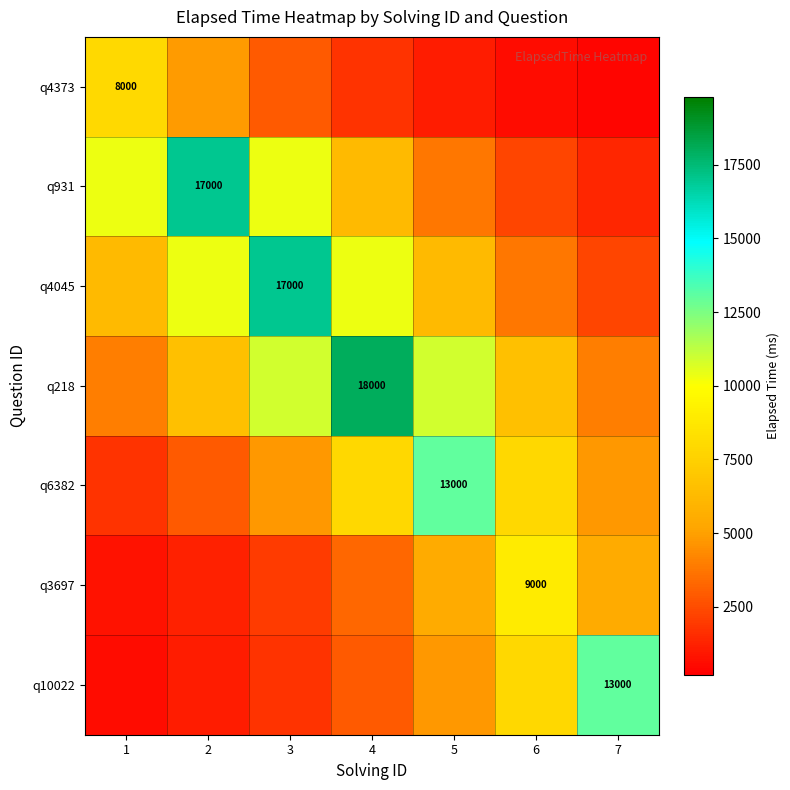

At which label does q3697 first exceed 3310?

4